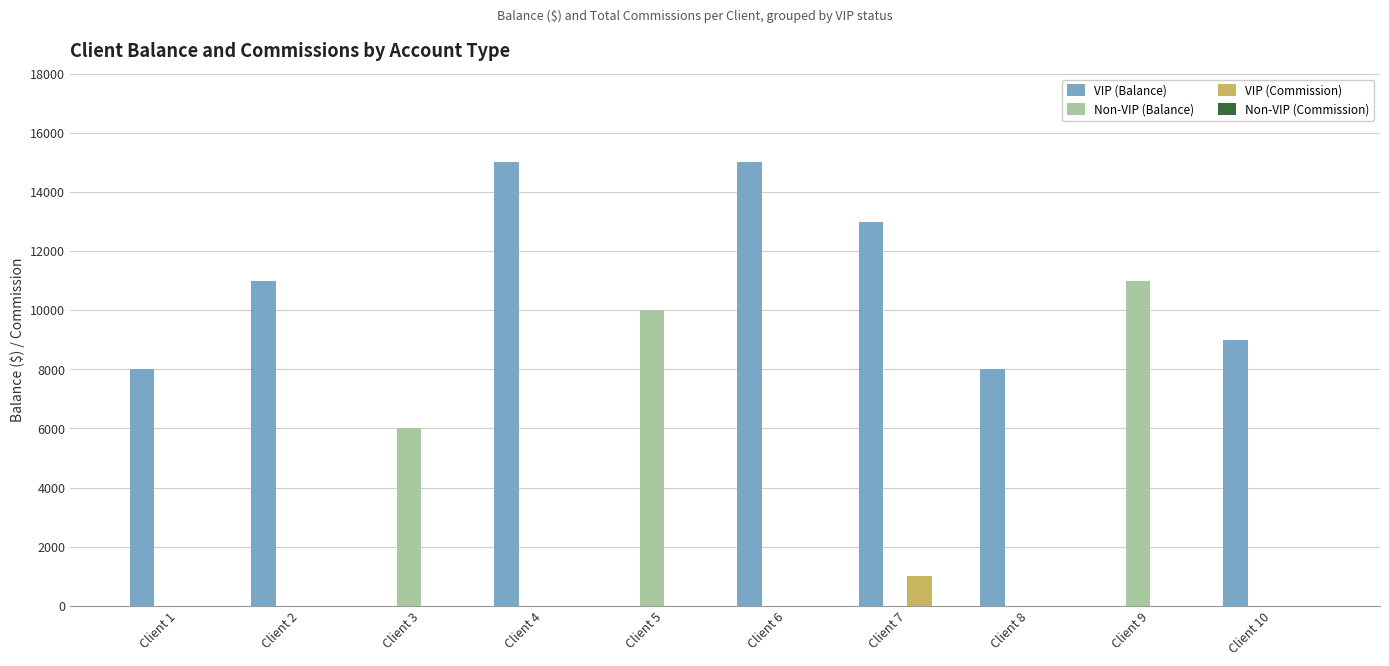

How many groups of bars are there?

10